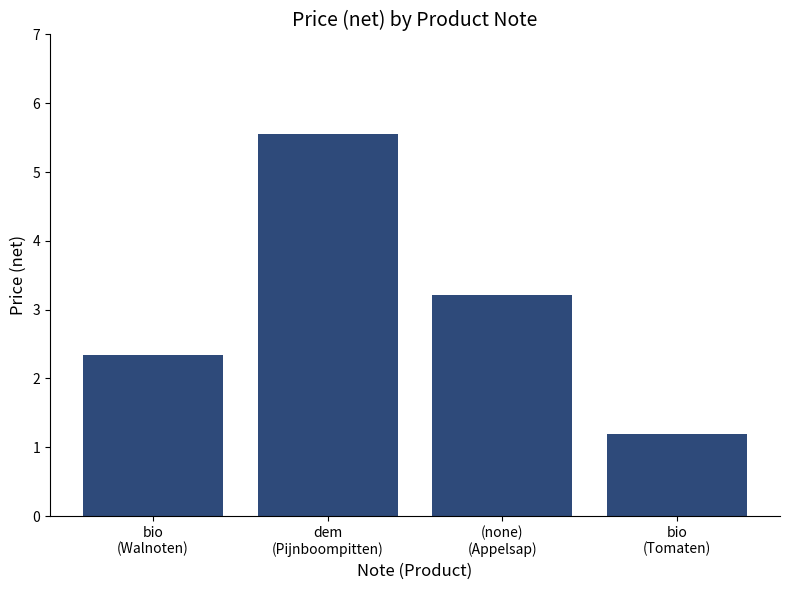

What is the label of the 4th bar from the right?

bio
(Walnoten)